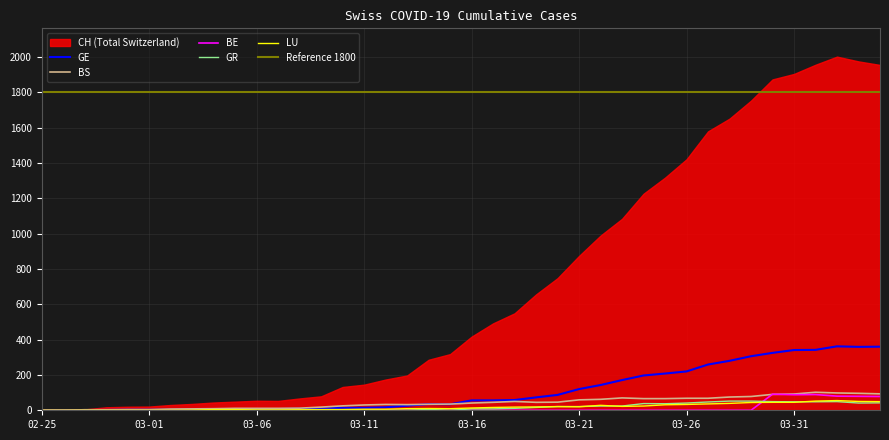

What is the highest value of the GE series?

362